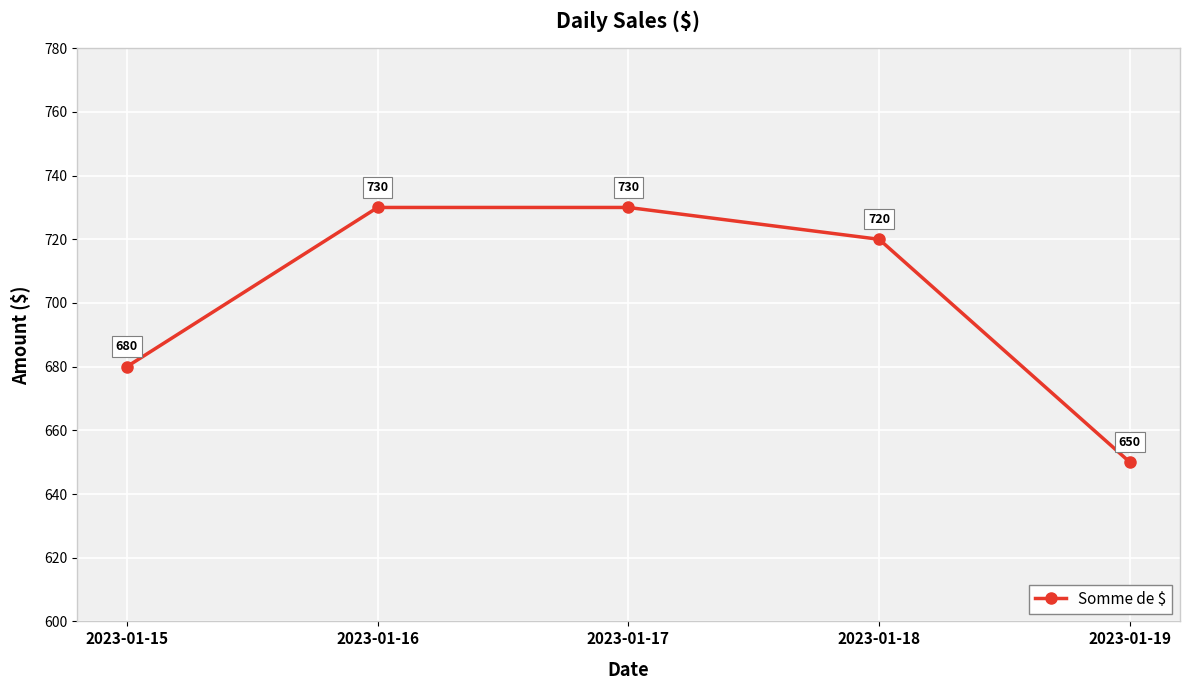

Reading left to right, what are all the values shown in this chart?

2023-01-15=680	2023-01-16=730	2023-01-17=730	2023-01-18=720	2023-01-19=650